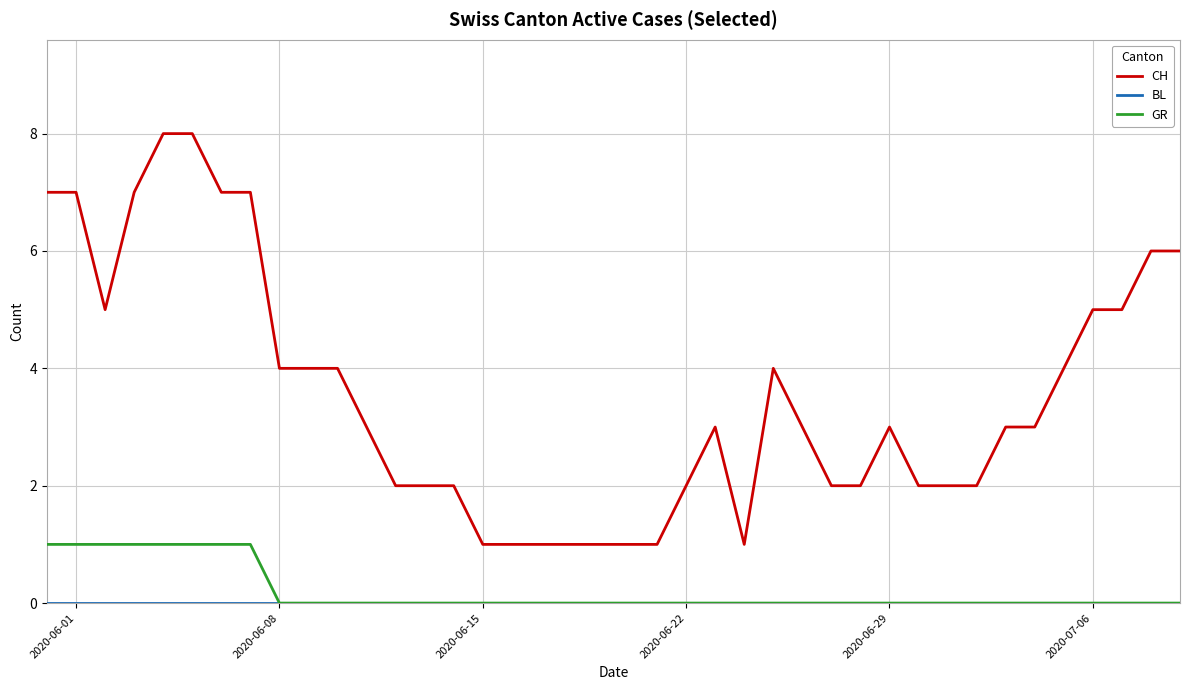

True or false: CH and GR cross at least once.

False